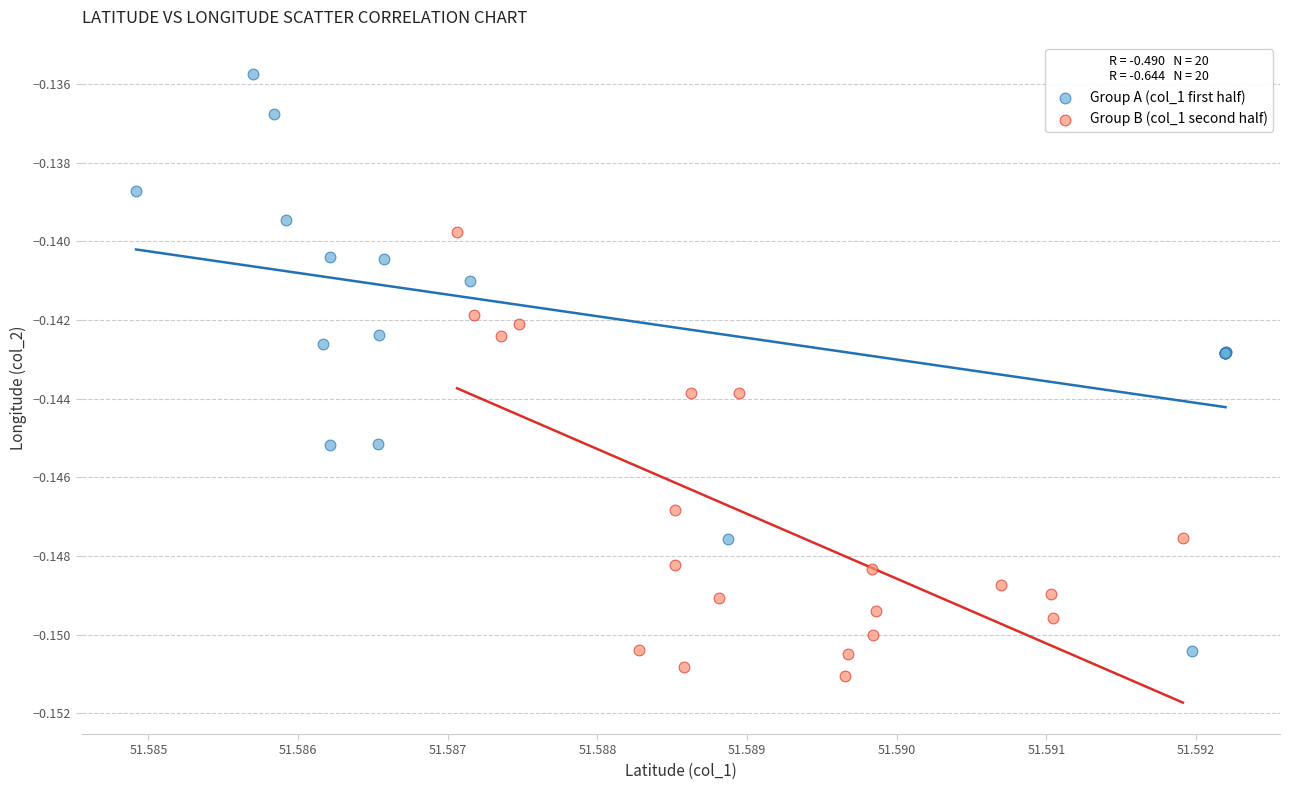

Which series has the widest spread of Y values?

Group A (col_1 first half)